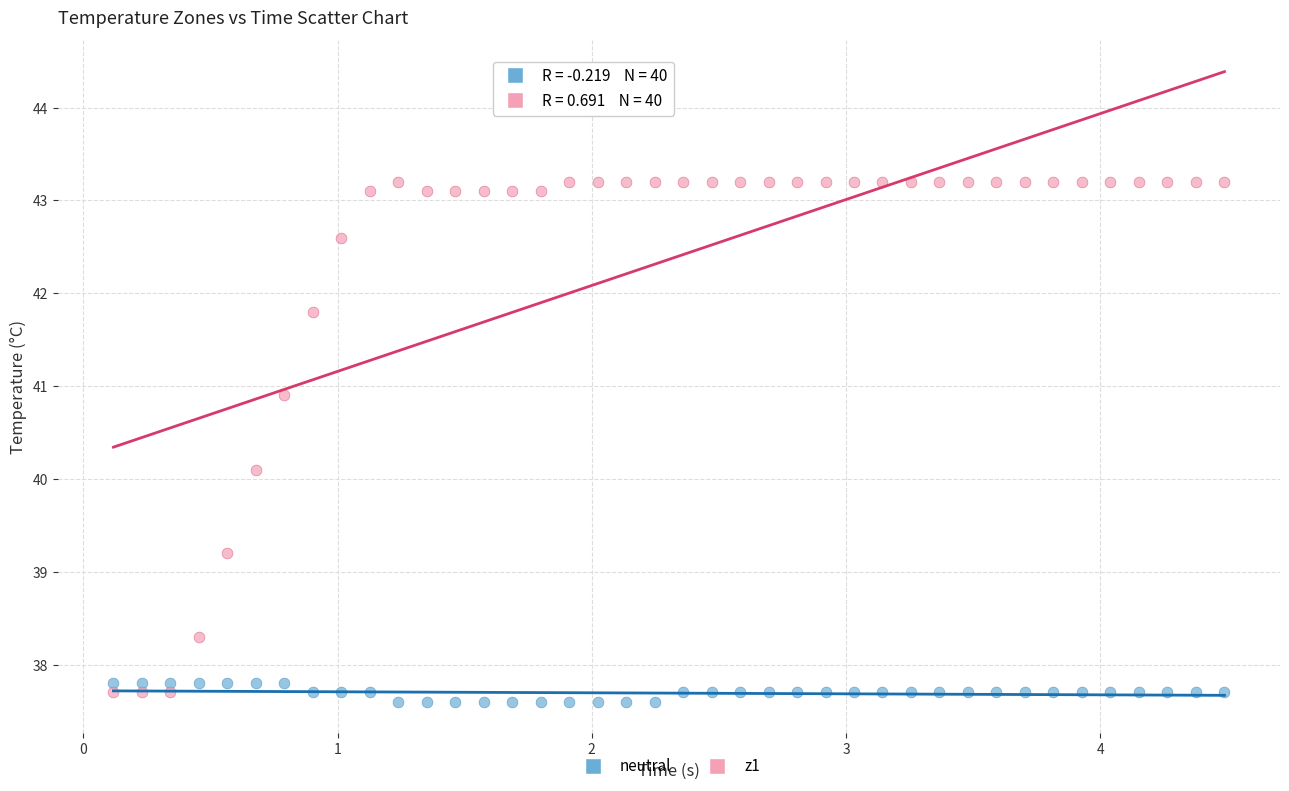

What is the X range (max minus min) for the scatter plot?

4.4